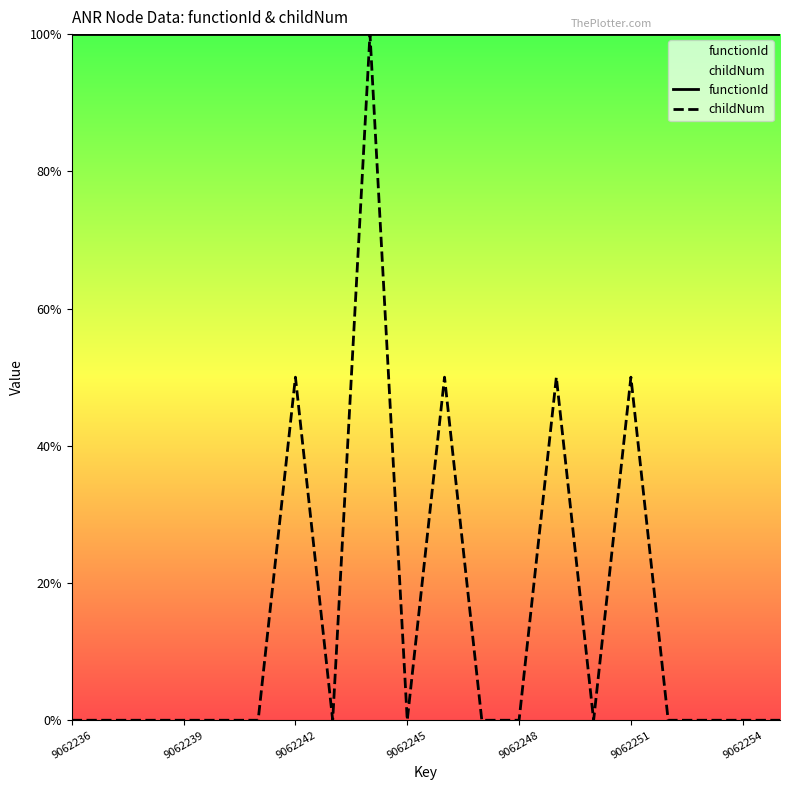

At which label is functionId closest to 9062235?

9062236